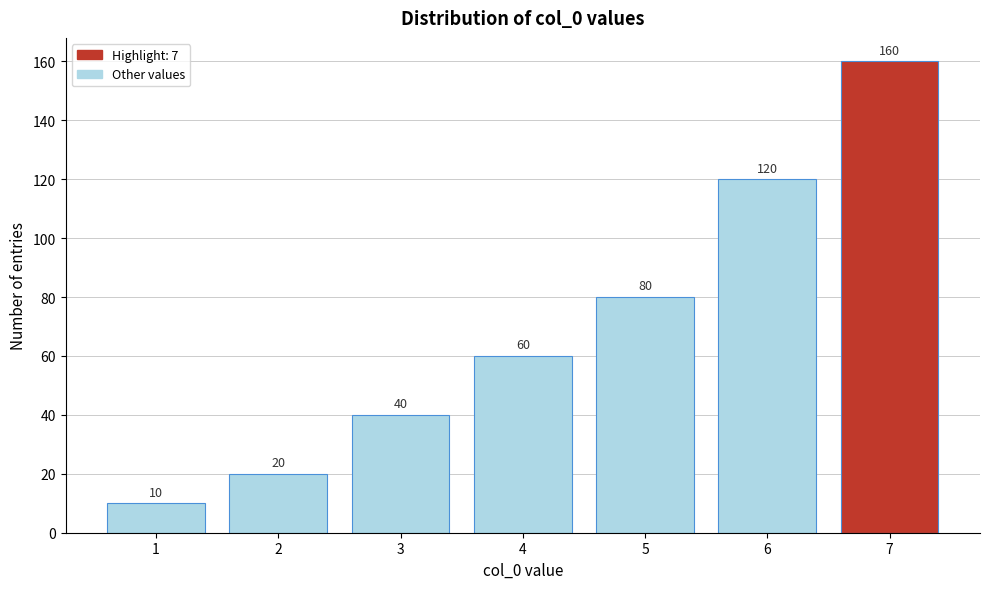

Reading right to left, what are all the values shown in this chart?

7=160	6=120	5=80	4=60	3=40	2=20	1=10